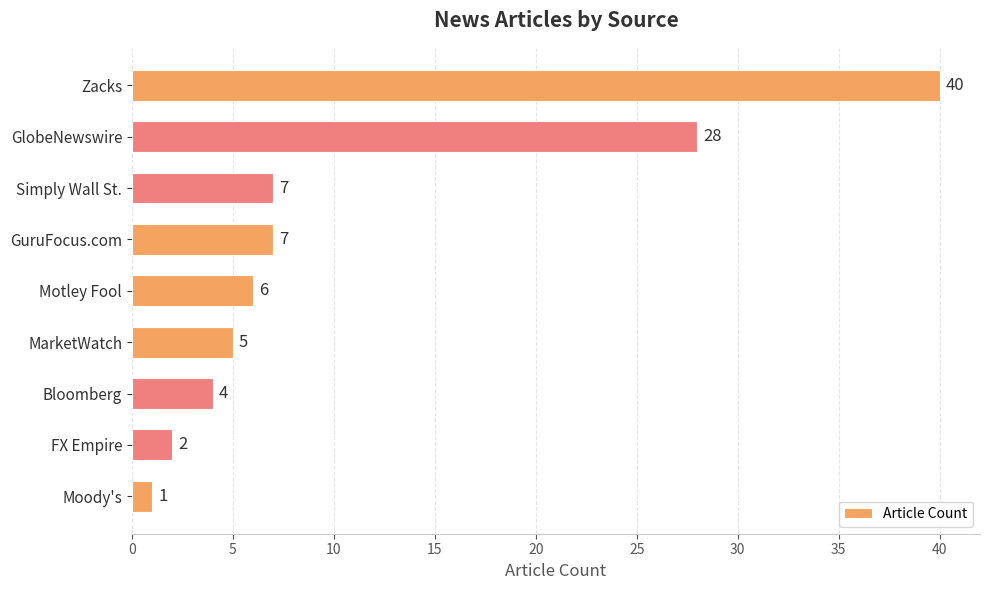

The value at Motley Fool is 9. True or false?

False